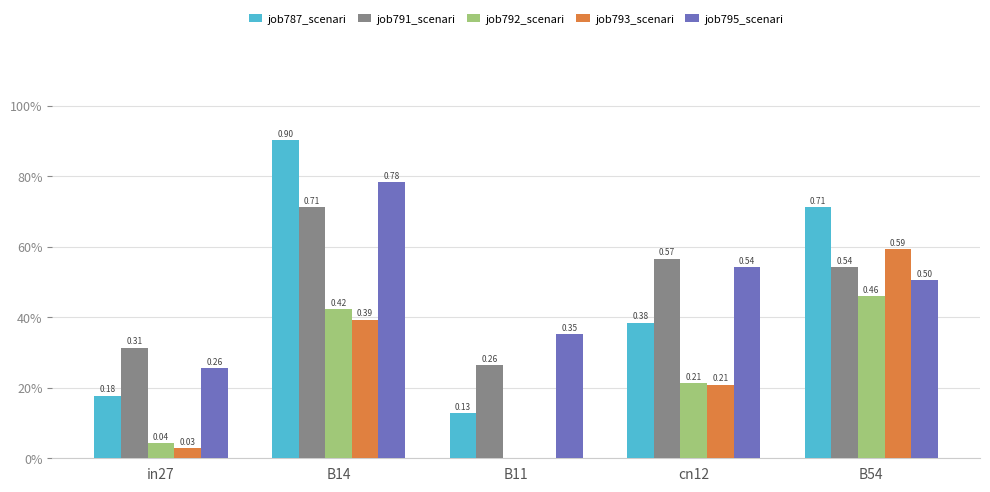

Does the chart contain stacked bars?

No